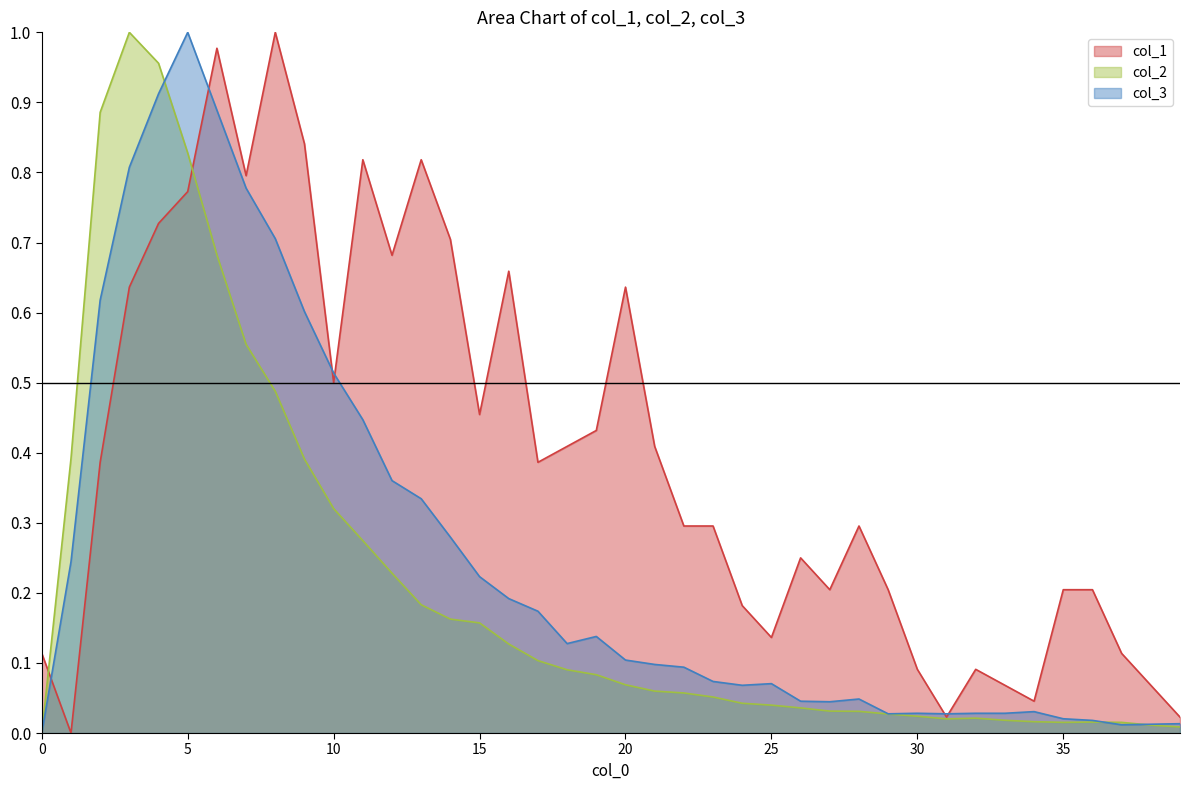

How many positive values does the col_2 series have?

39